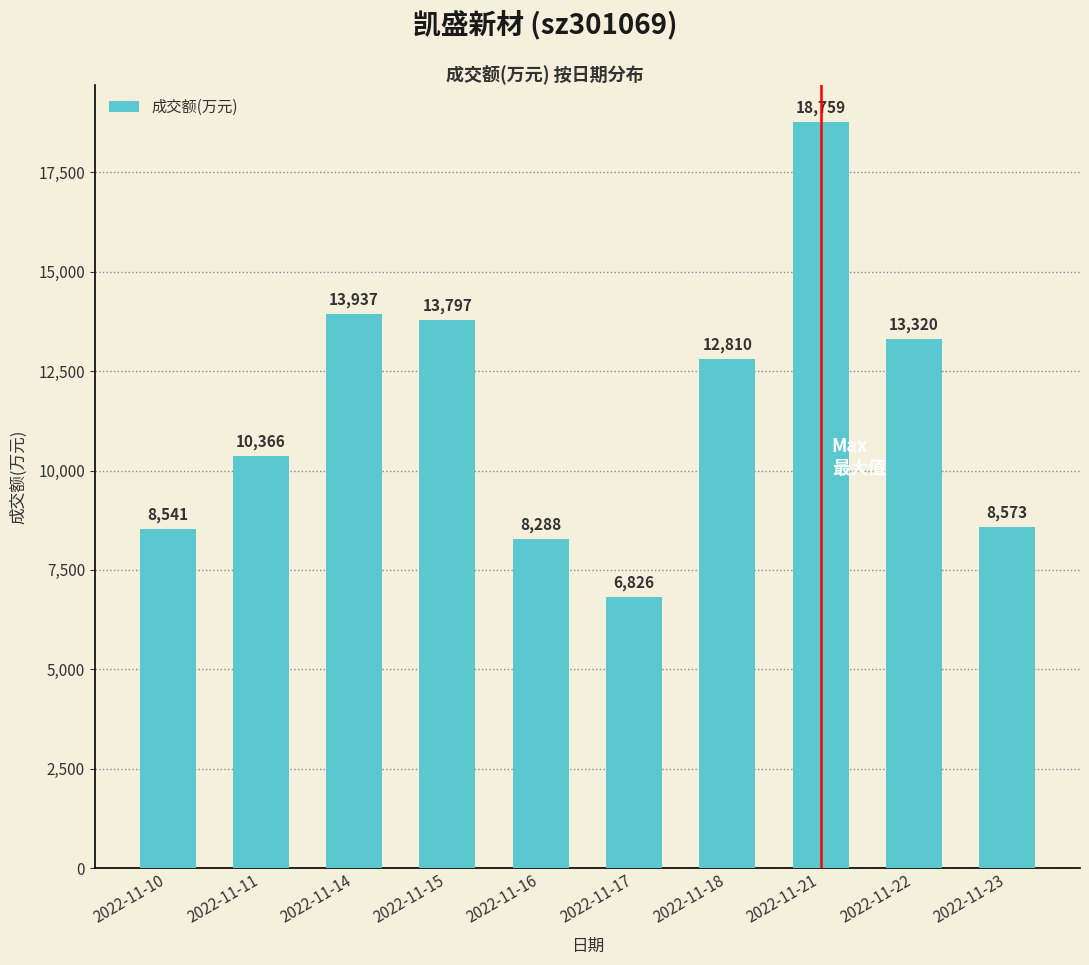

Reading right to left, transcribe all the data shown in this chart.

8573	13320	18759	12810	6826	8288	13797	13937	10366	8541